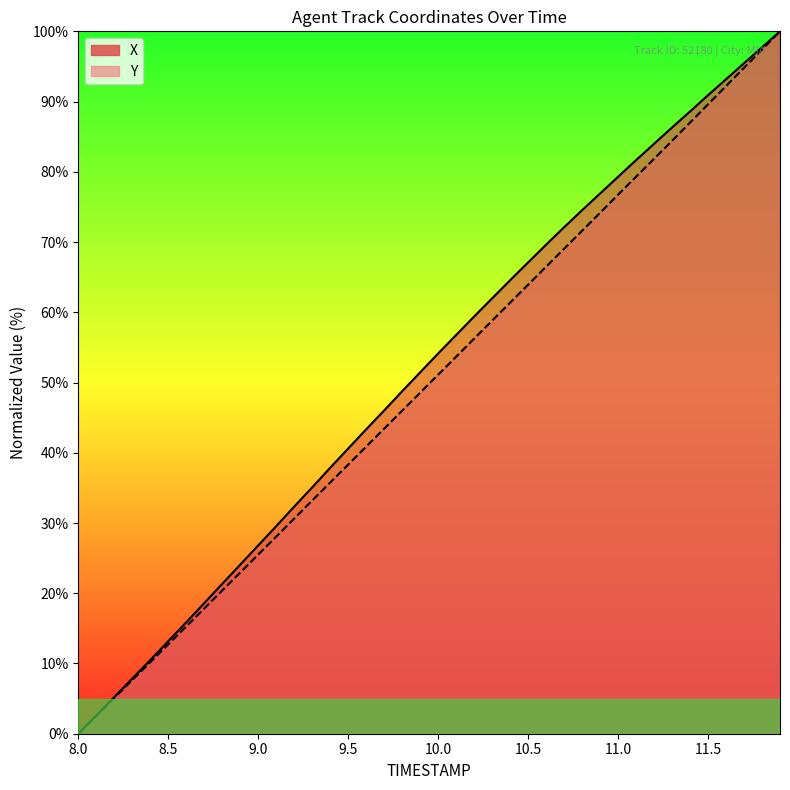

What is the total value across all series at 10.1?

110.4